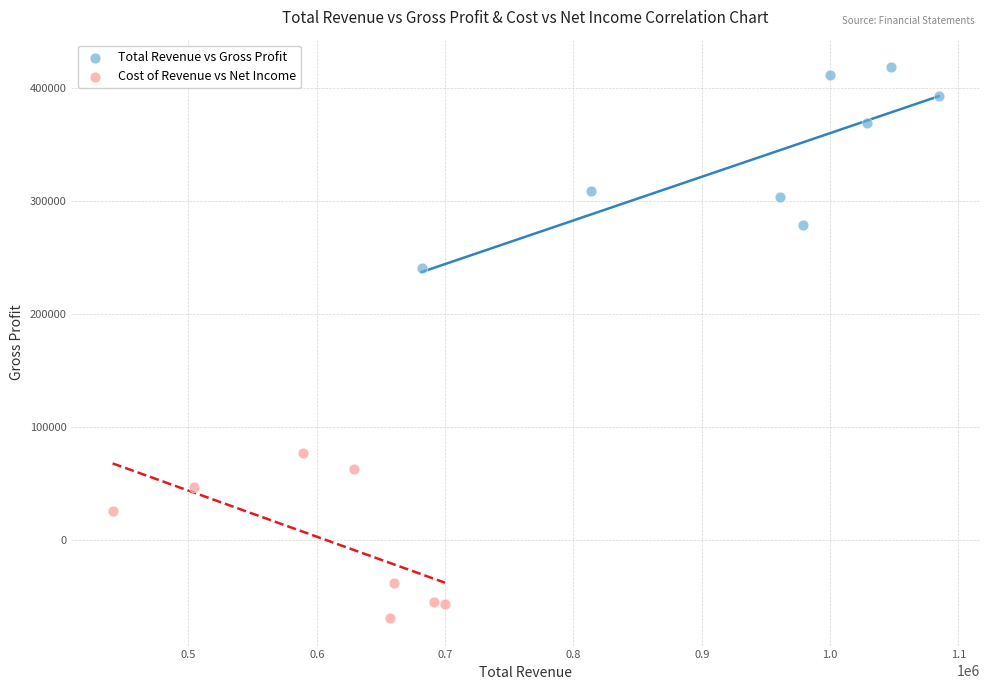

Which series has the largest Y range (max minus min)?

Total Revenue vs Gross Profit